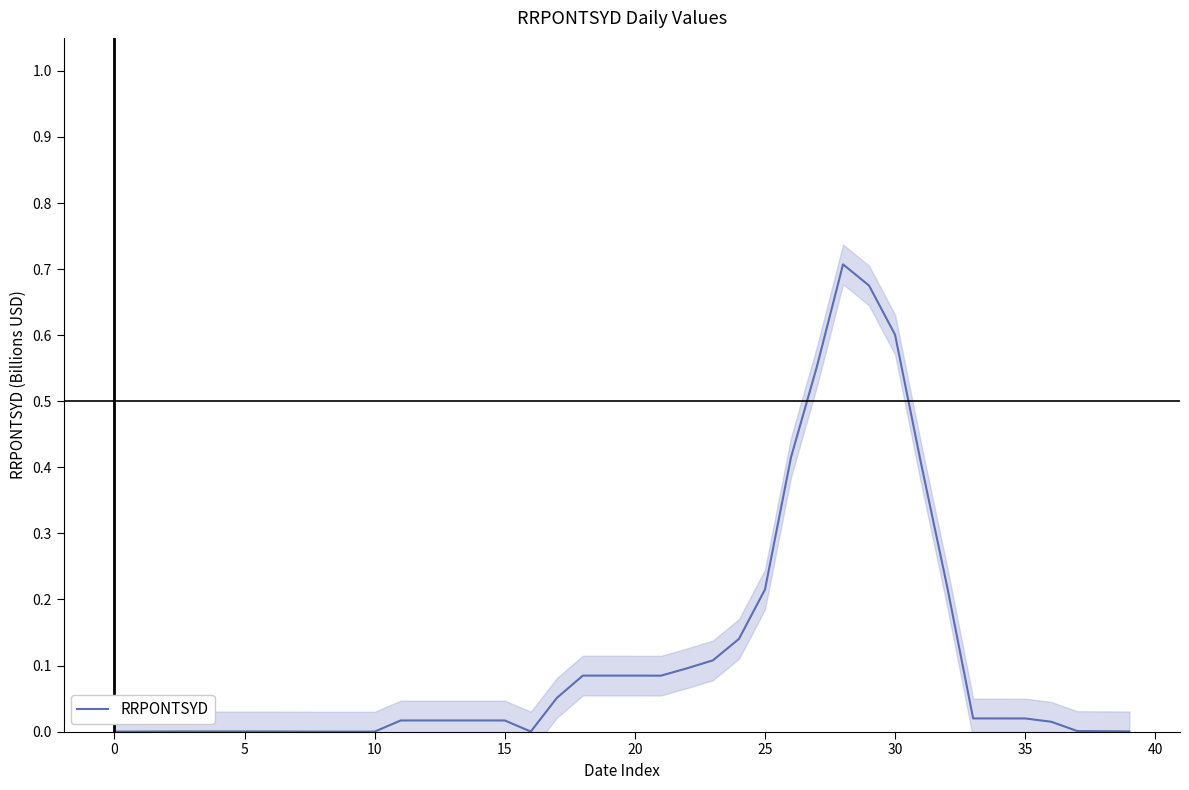

What is the difference between the maximum and minimum values?

0.7